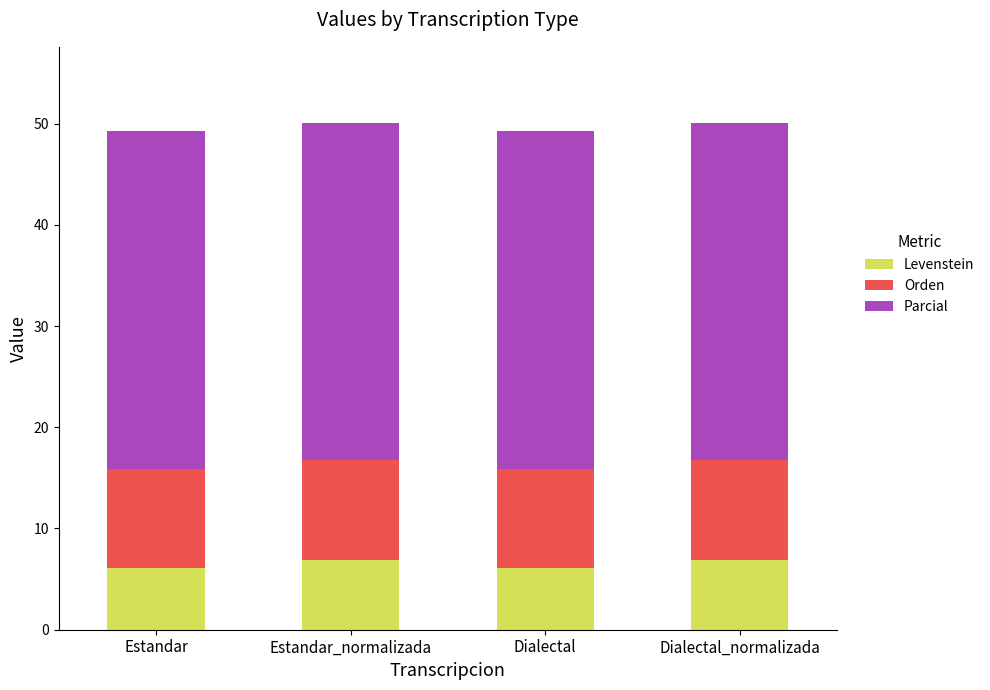

What is the sum of the Levenstein values at Dialectal and Dialectal_normalizada?

13.0